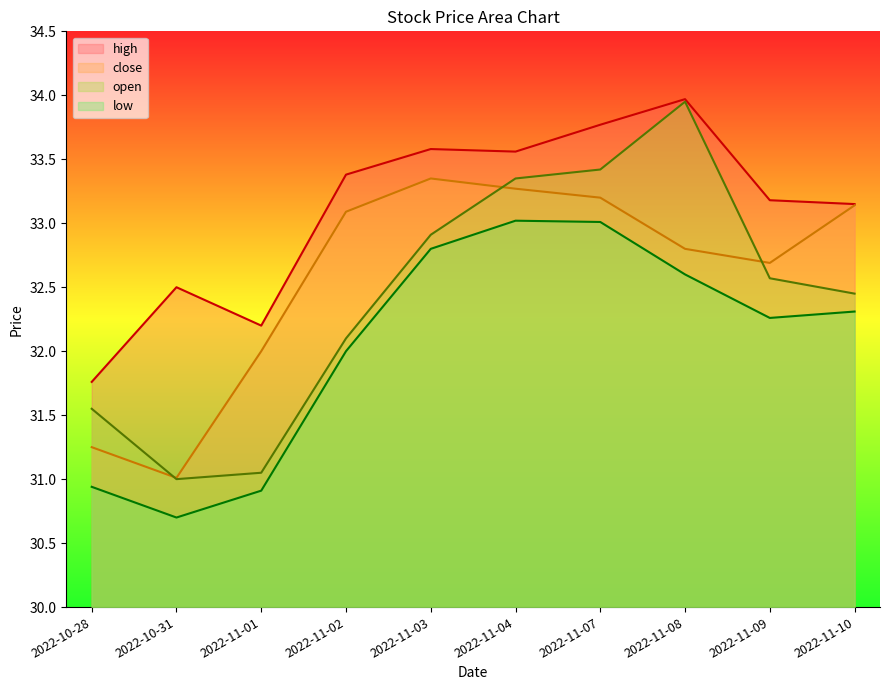

Reading left to right, what are all the values shown in this chart?

close: 2022-10-28=31.2	2022-10-31=31.0	2022-11-01=32.0	2022-11-02=33.1	2022-11-03=33.4	2022-11-04=33.3	2022-11-07=33.2	2022-11-08=32.8	2022-11-09=32.7	2022-11-10=33.1
high: 2022-10-28=31.8	2022-10-31=32.5	2022-11-01=32.2	2022-11-02=33.4	2022-11-03=33.6	2022-11-04=33.6	2022-11-07=33.8	2022-11-08=34.0	2022-11-09=33.2	2022-11-10=33.1
low: 2022-10-28=30.9	2022-10-31=30.7	2022-11-01=30.9	2022-11-02=32.0	2022-11-03=32.8	2022-11-04=33.0	2022-11-07=33.0	2022-11-08=32.6	2022-11-09=32.3	2022-11-10=32.3
open: 2022-10-28=31.6	2022-10-31=31.0	2022-11-01=31.1	2022-11-02=32.1	2022-11-03=32.9	2022-11-04=33.4	2022-11-07=33.4	2022-11-08=34.0	2022-11-09=32.6	2022-11-10=32.5